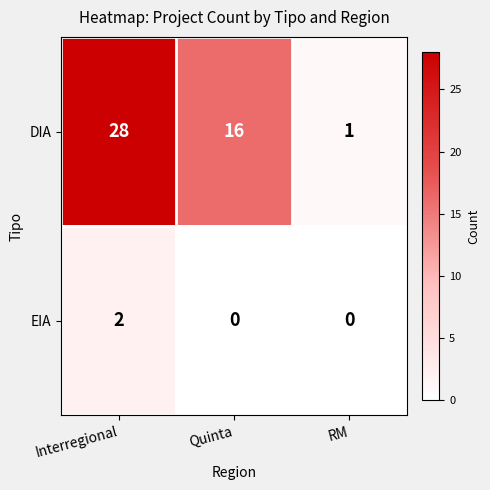

What is the total value across all series at Interregional?

30